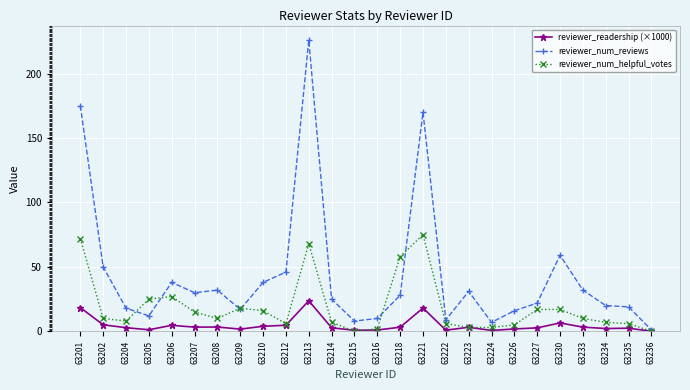

At which category is the sum across all series the highest?

63213